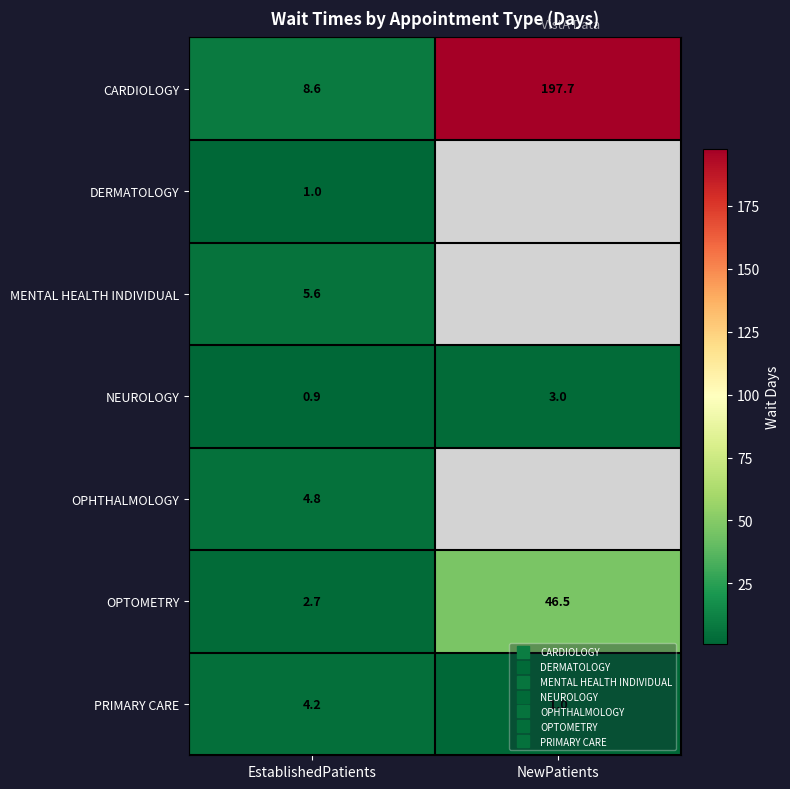

What is the average value of the CARDIOLOGY series?

103.1